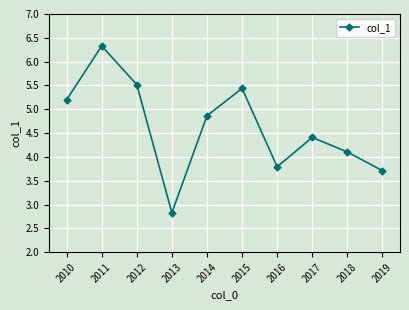

Reading right to left, extract all data points from this chart.

3.7	4.1	4.4	3.8	5.4	4.9	2.8	5.5	6.3	5.2